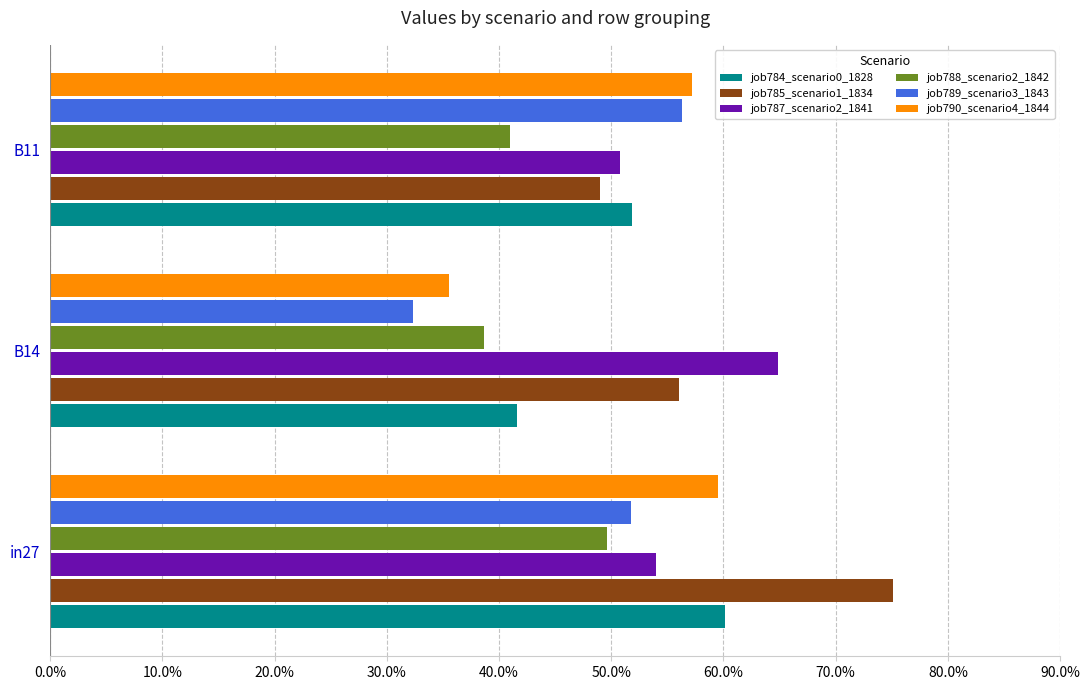

Rank the categories by job785_scenario1_1834 value from lowest to highest.

B11, B14, in27